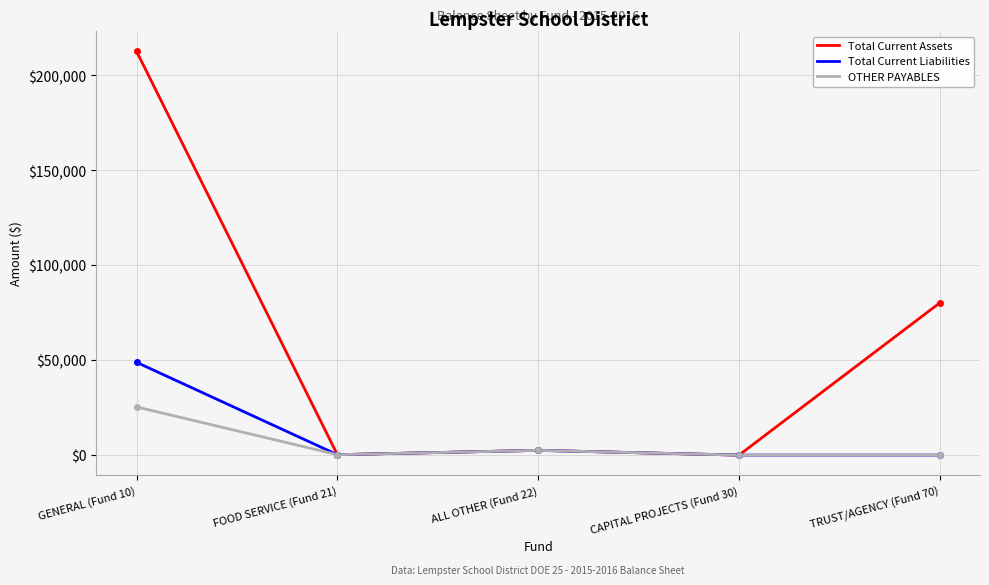

What are all the series names shown in the legend?

Total Current Assets, Total Current Liabilities, OTHER PAYABLES